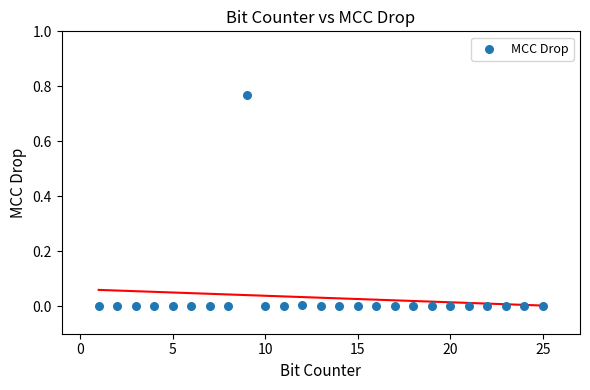

What is the range of X values (max minus min)?

24.0